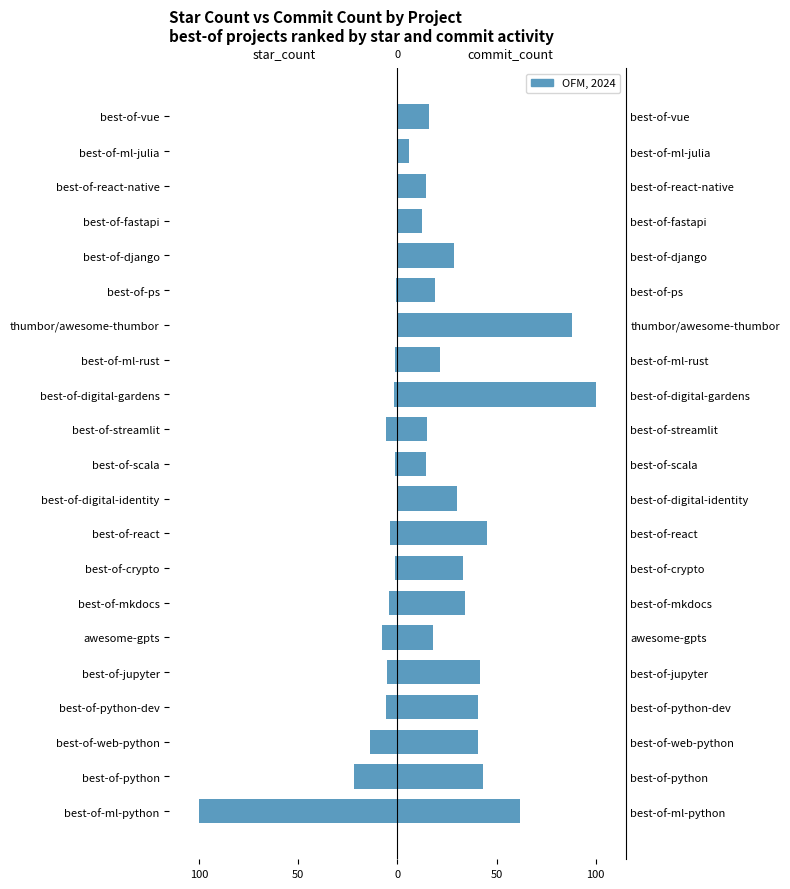

Which series has the largest total across all categories?

commit_count